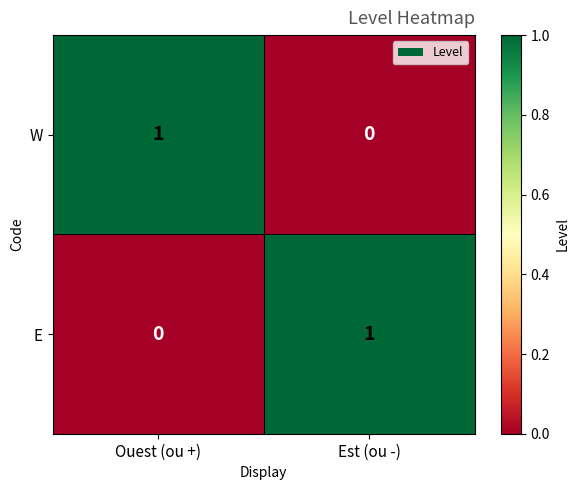

Reading left to right, extract all data points from this chart.

W: 1	0
E: 0	1